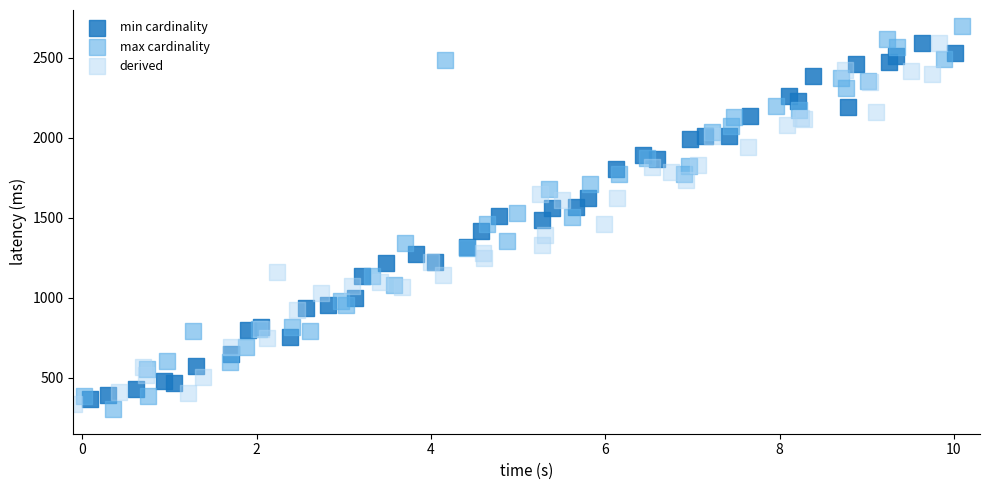

Which series has the widest spread of Y values?

max cardinality